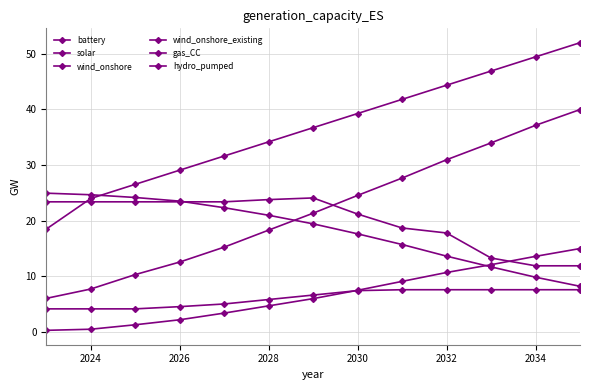

How many values in the gas_CC series exceed 23?

7